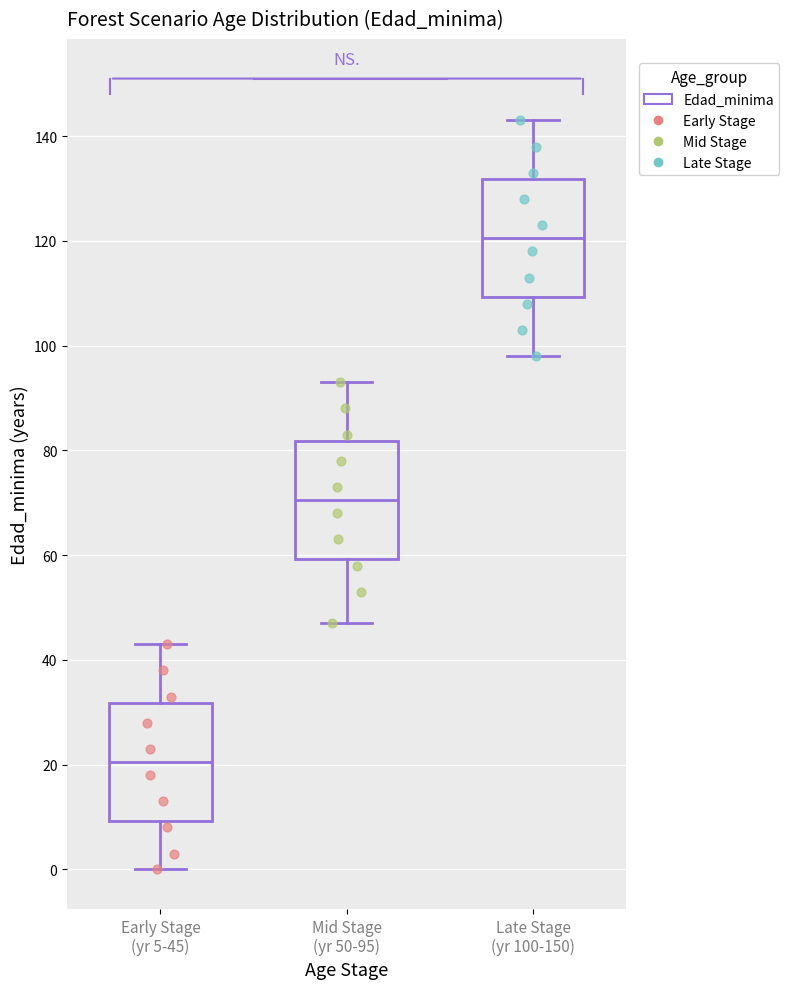

Which box's median line is the lowest?

Early Stage (yr 5-45)